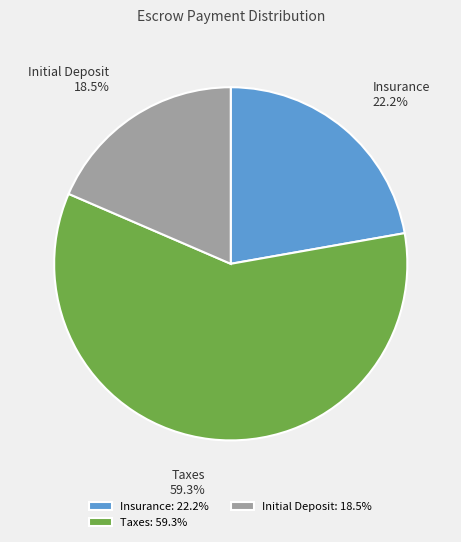

Does Taxes represent more than half of the total?

Yes